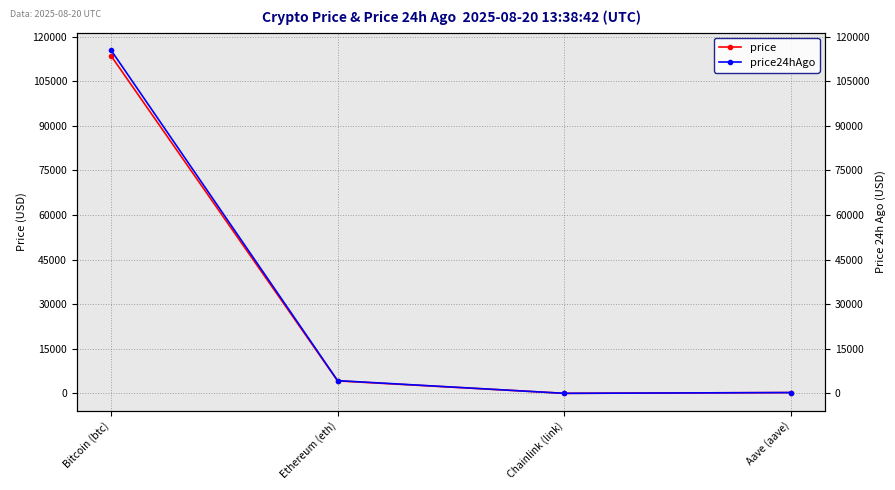

Is this an area chart (filled region under the line)?

No